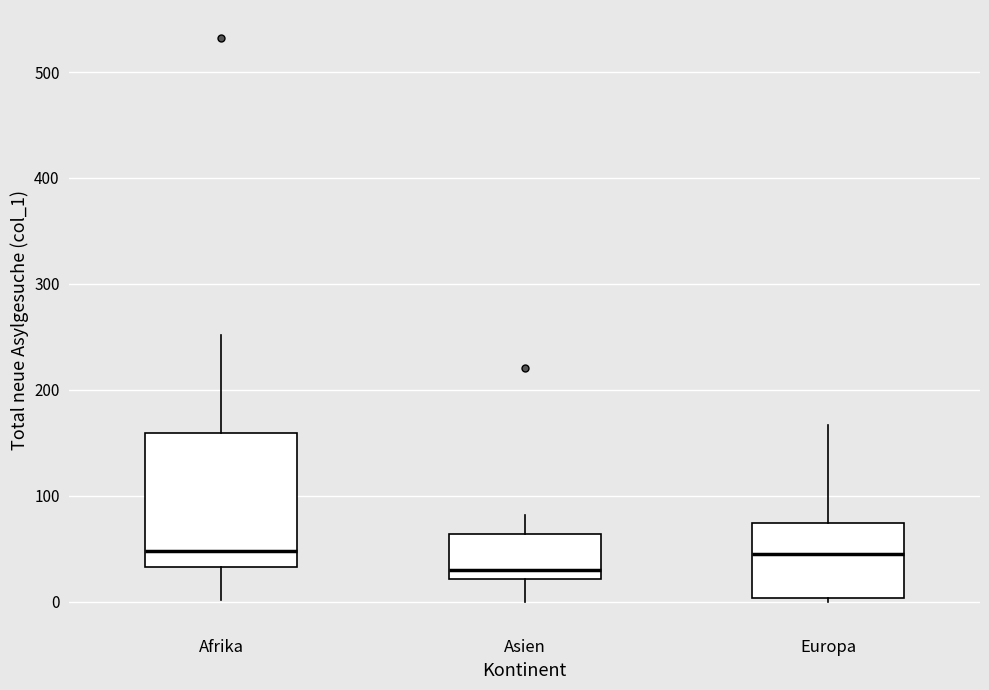

Which box is the tallest, from its lower edge to its upper edge?

Afrika